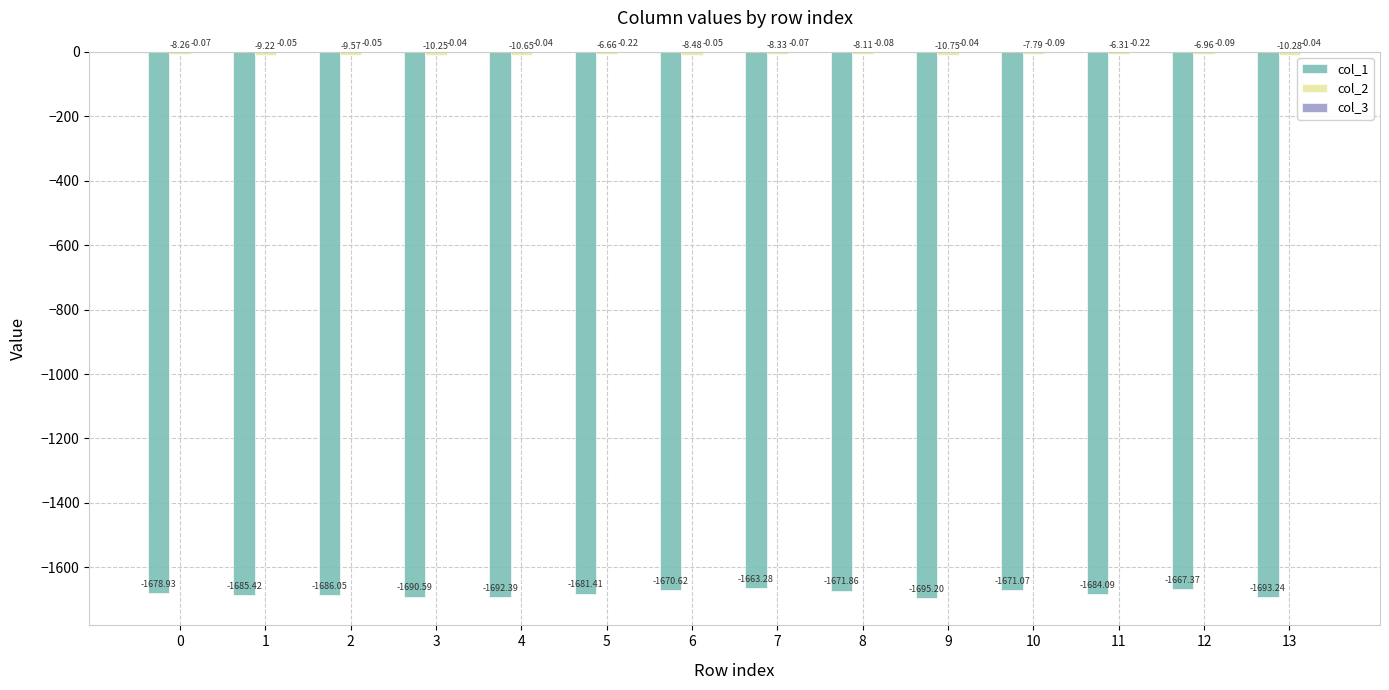

Which series changed the most between 3 and 10?

col_1